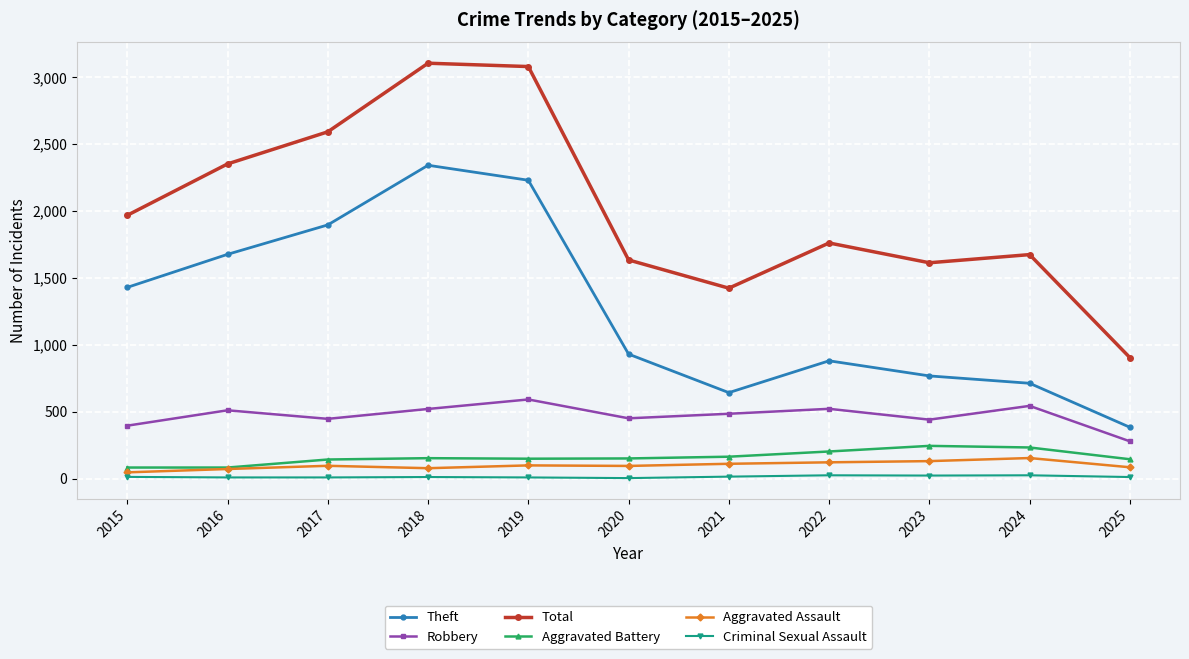

True or false: Theft and Total cross at least once.

False